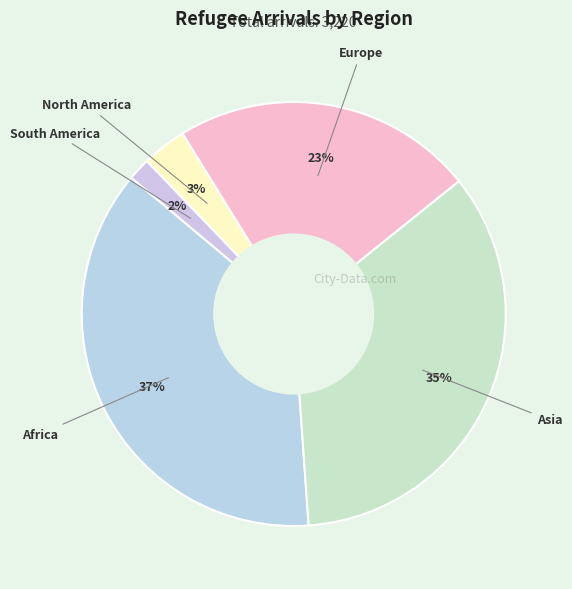

How many segments does this pie chart have?

5